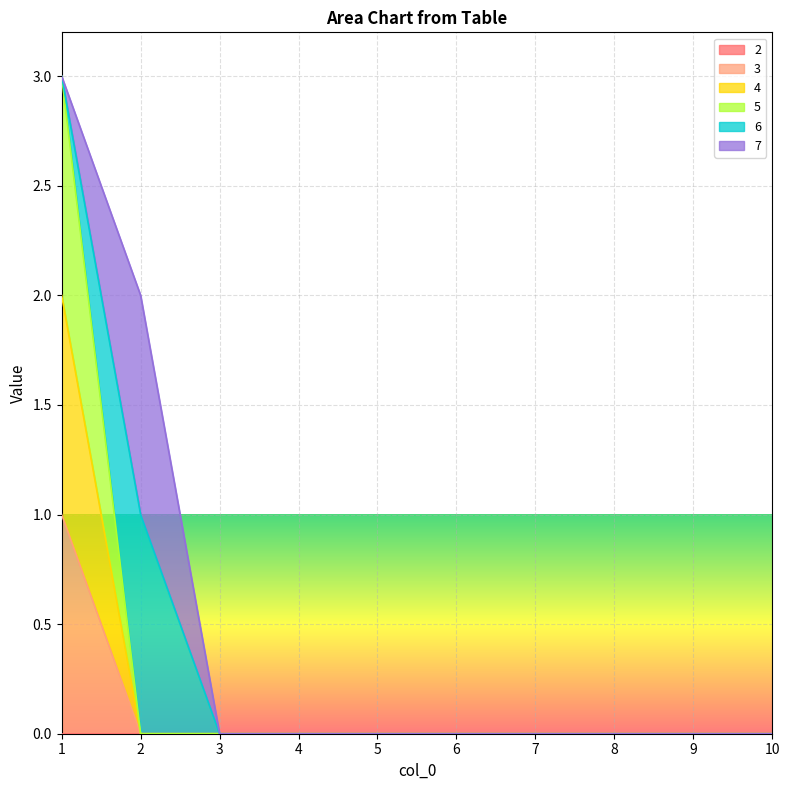

Where is 5 nearest to the value 1?

2